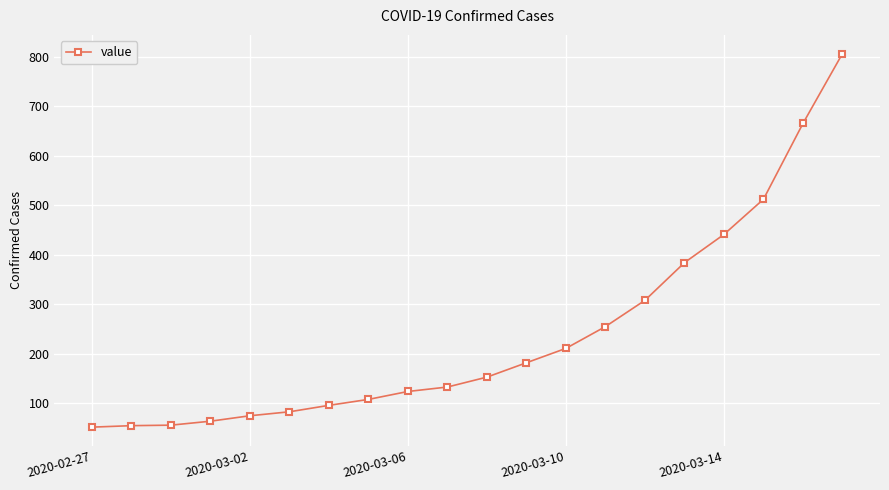

What is the sum of all values?

4763